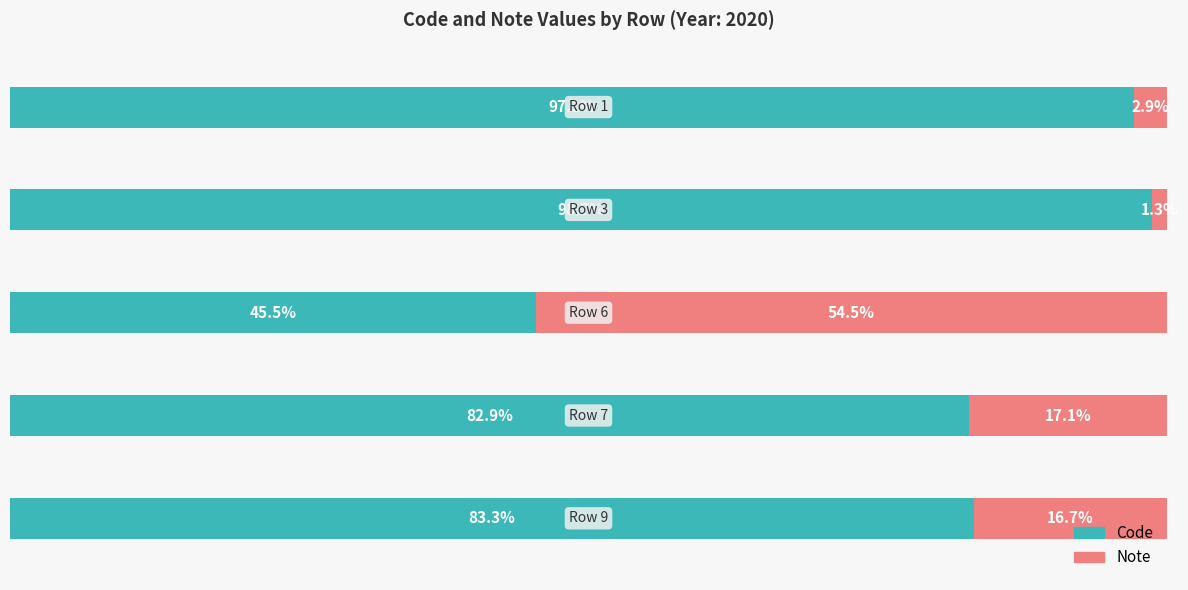

Reading left to right, extract all data points from this chart.

Code: 0=97.1	1=98.7	2=45.5	3=82.9	4=83.3
Note: 0=2.9	1=1.3	2=54.5	3=17.1	4=16.7